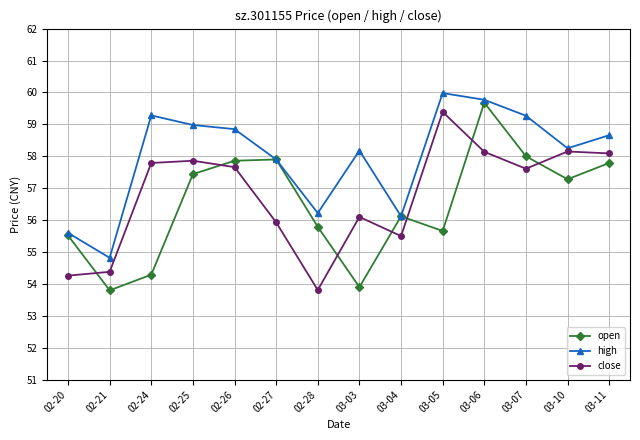

What value does the open series have at 03-03?

53.9